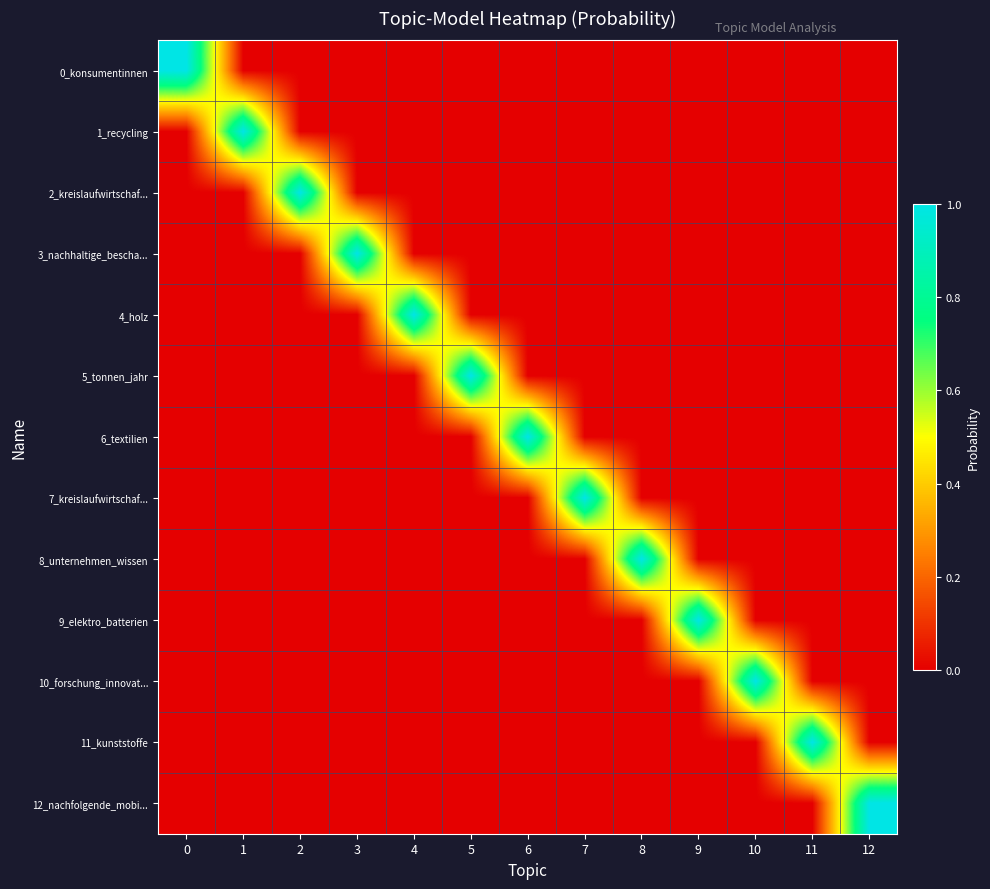

What is the total value across all series at 12?

1